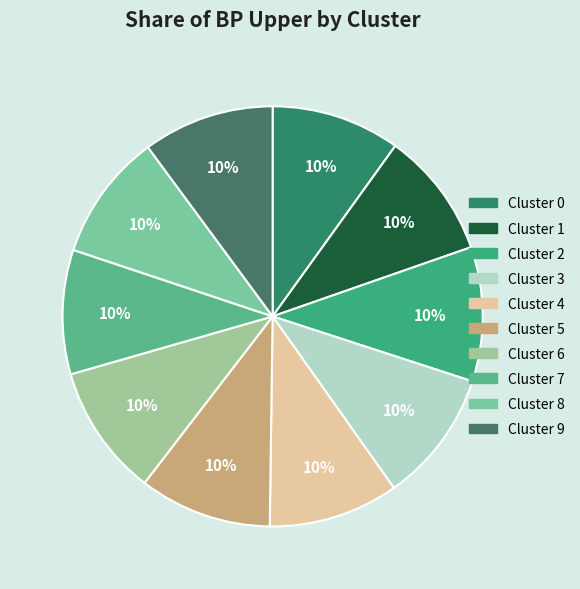

What percentage do Cluster 0 and Cluster 3 together represent?

20.1%